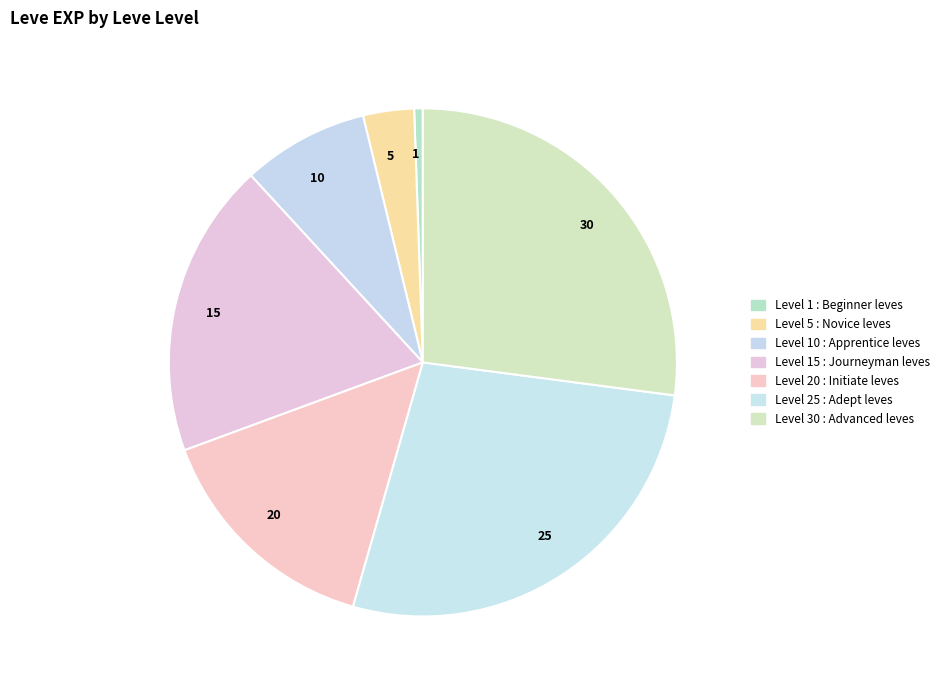

Is there any slice that represents more than half of the pie?

No